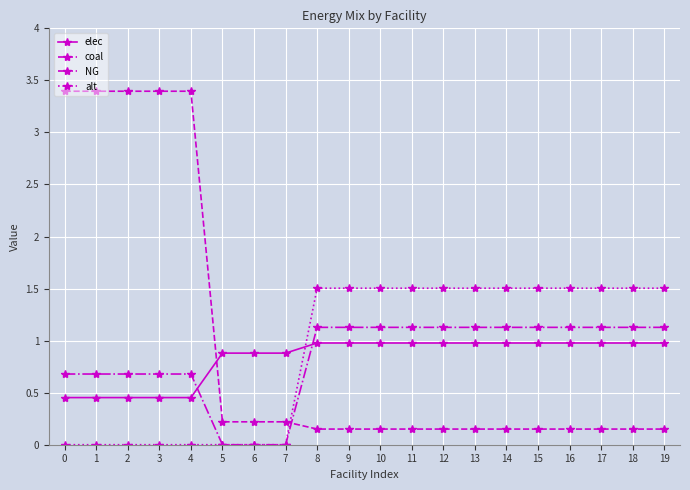

What is the highest value of the coal series?

3.4